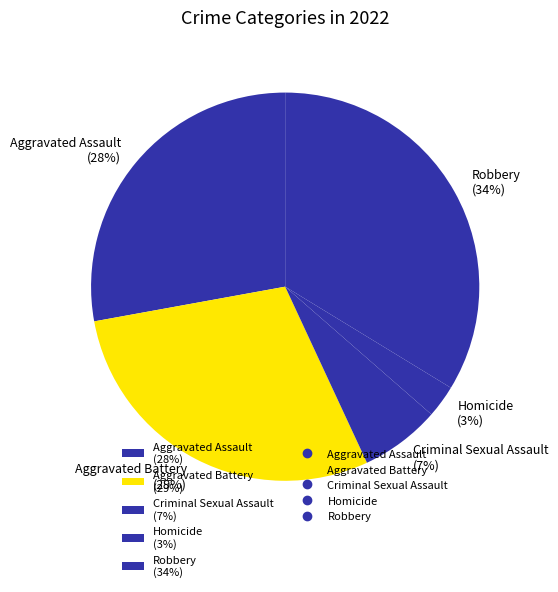

Which category has the biggest portion of the pie?

Robbery